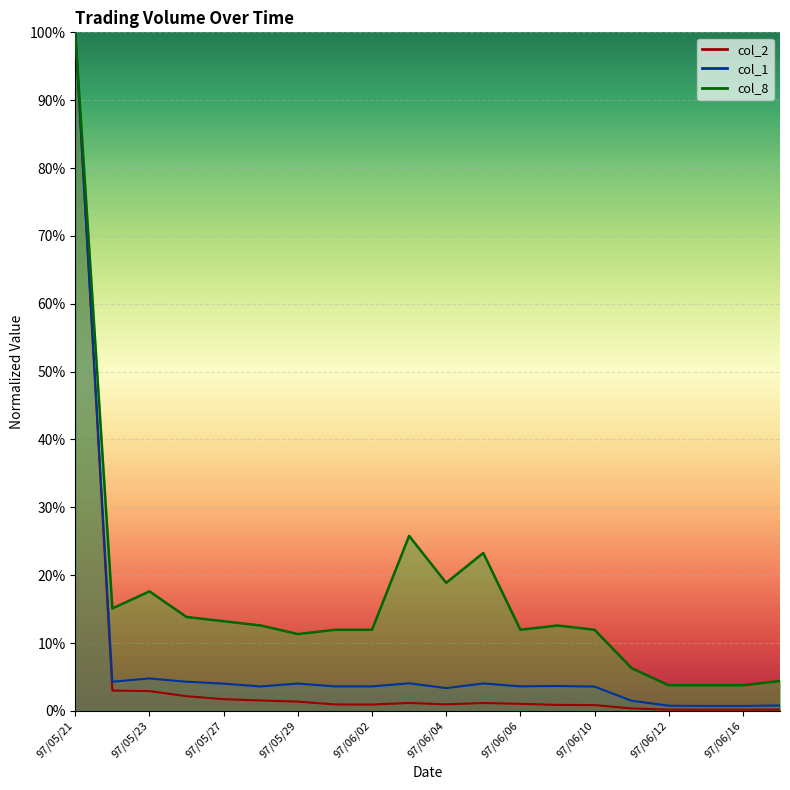

Which series has the largest total across all categories?

col_8